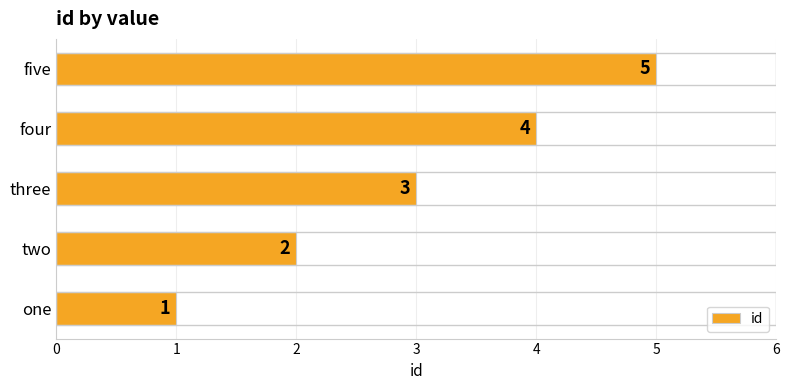

List the labels in order of value, largest first.

five, four, three, two, one